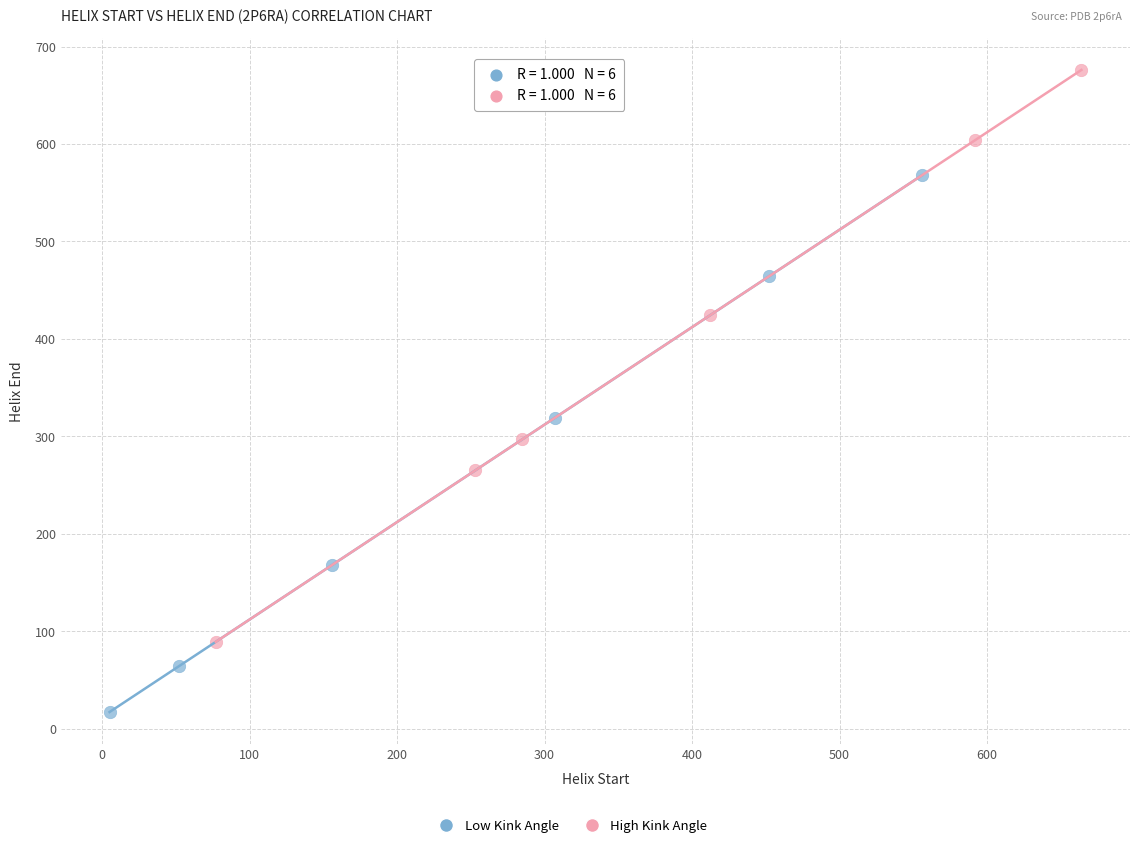

Which series contains the highest Y value?

High Kink Angle